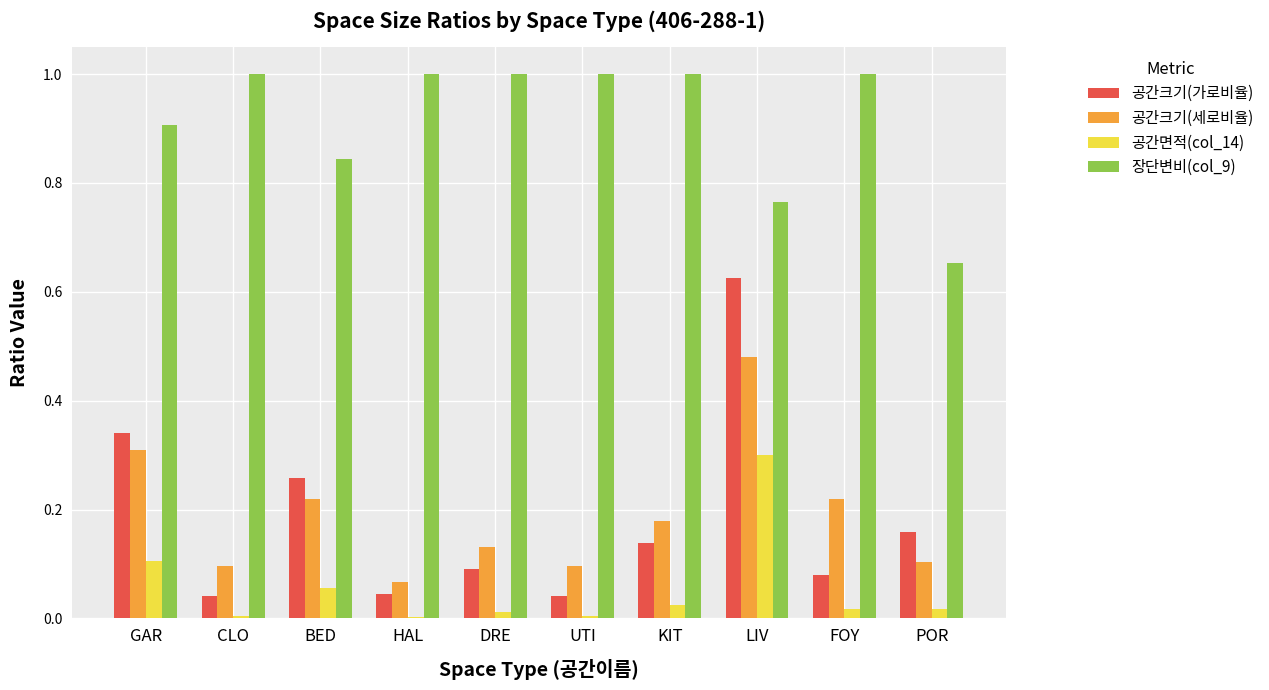

Which series has the largest total across all categories?

장단변비(col_9)